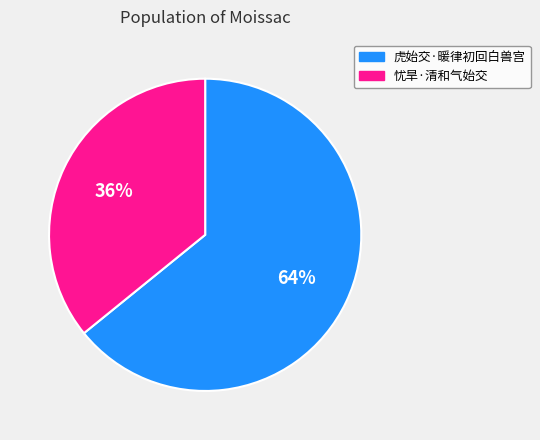

Is it true that 虎始交·暖律初回白兽宫 is 64% of the pie?

True